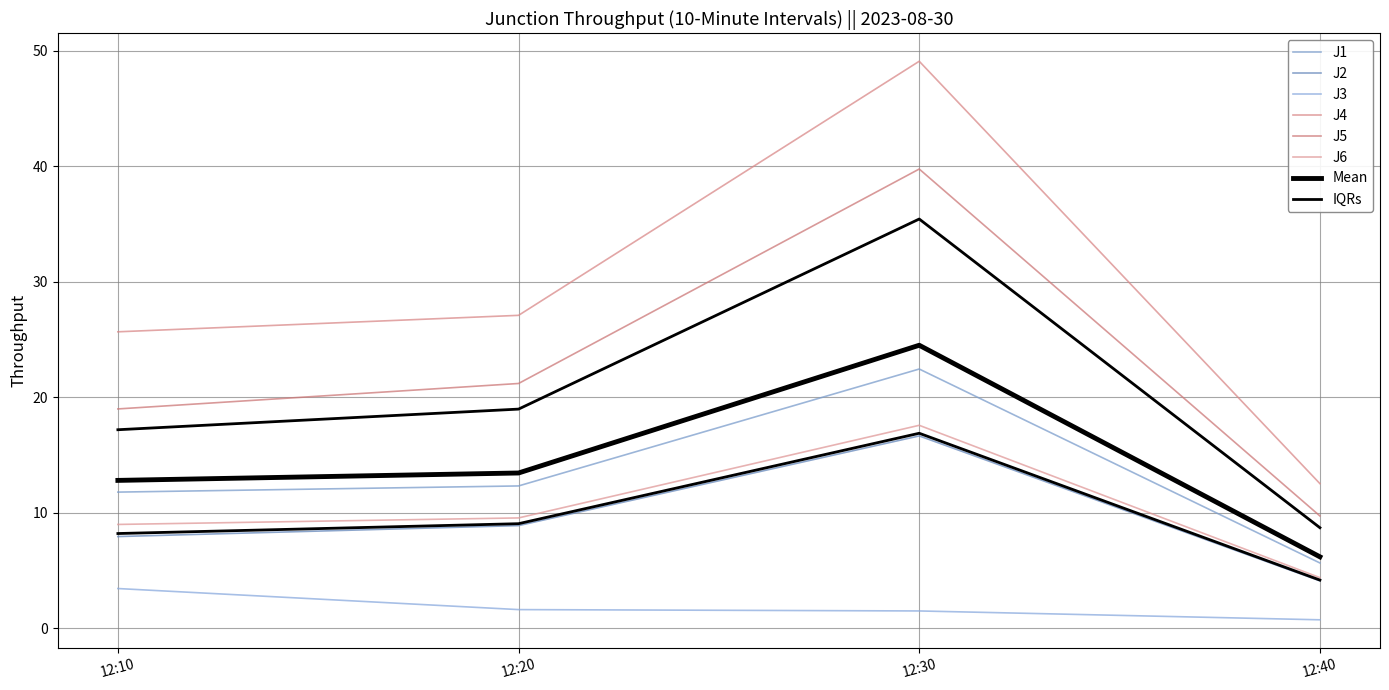

What is the sum of all J2 values?

37.6